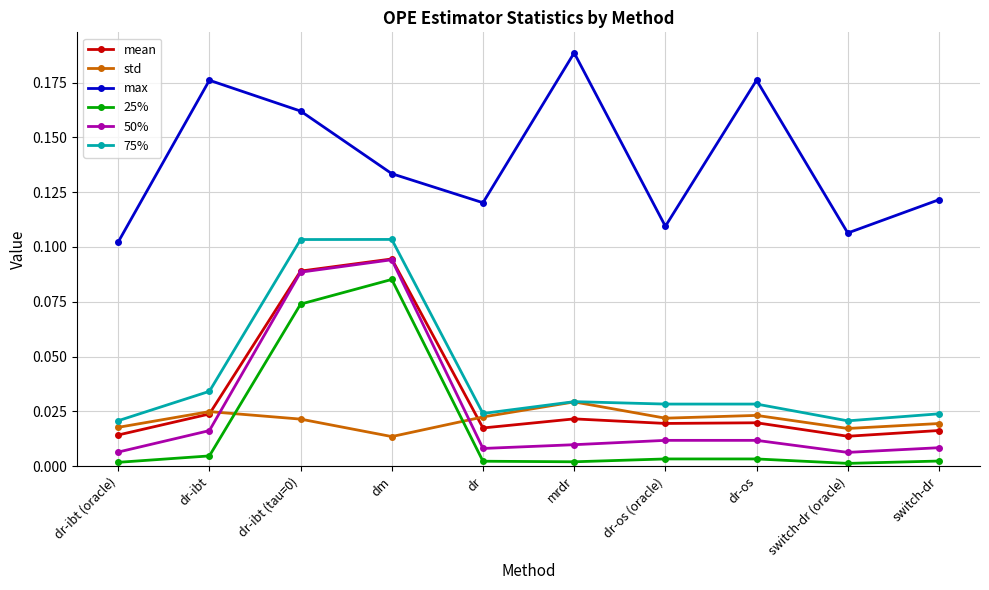

Between dr-os (oracle) and dr-os, which series saw the biggest shift?

max